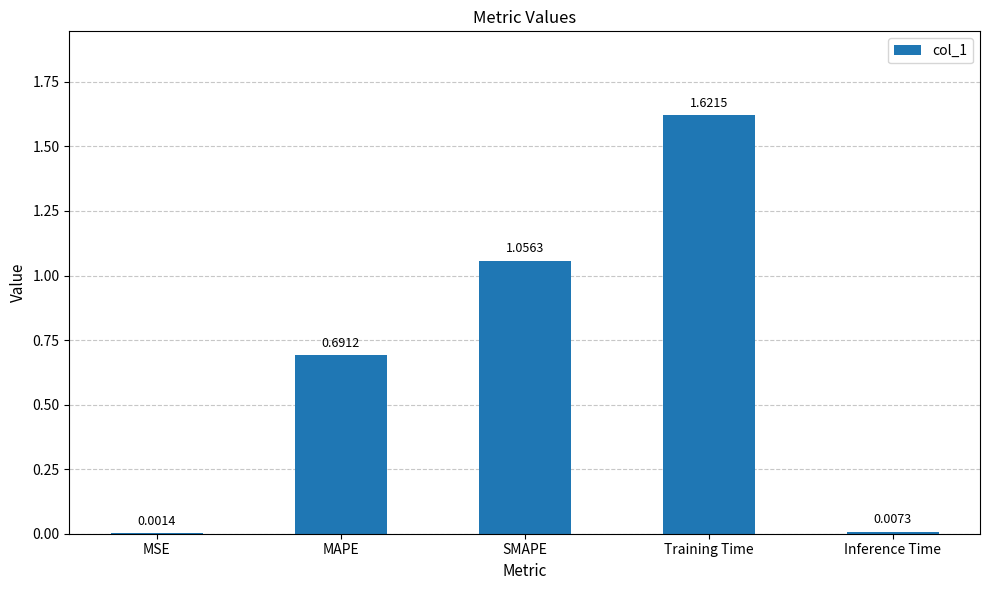

At which category does the chart reach its peak across all series?

Training Time